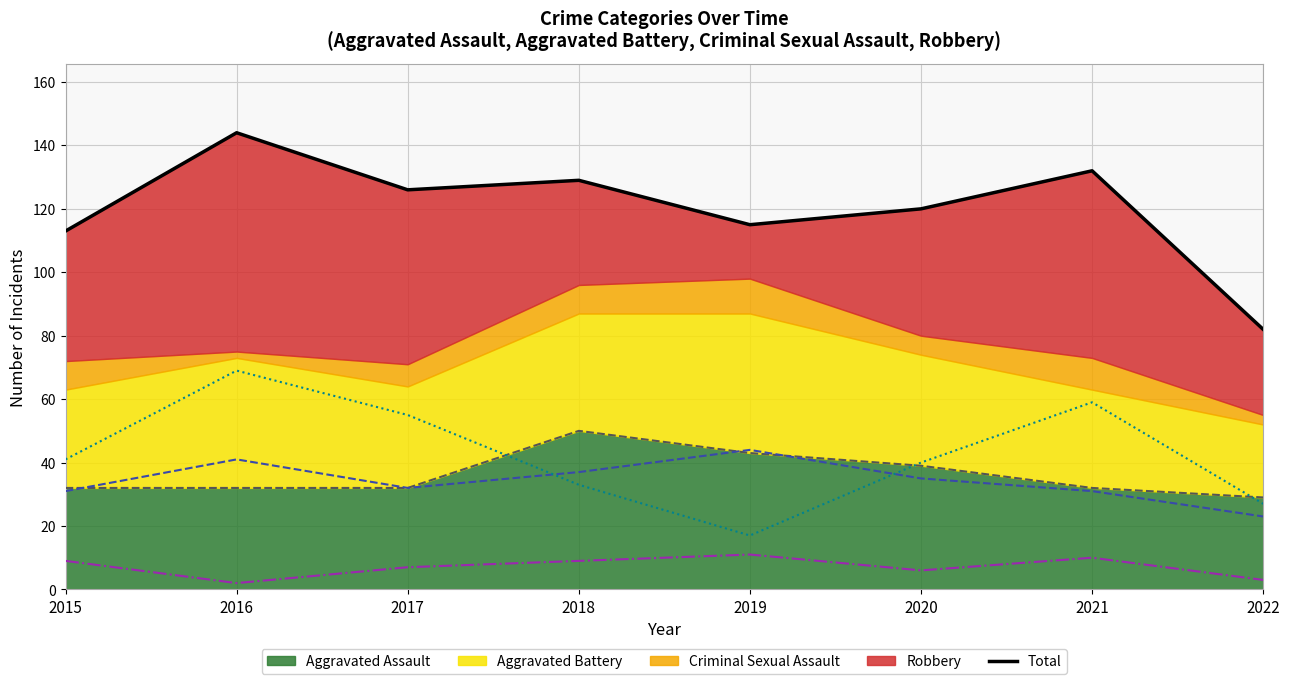

What is the value of the Aggravated Battery (line) point at the 4th from the left?

37